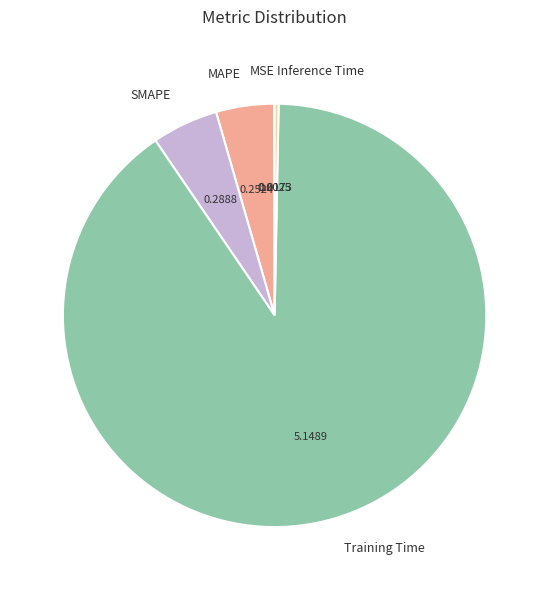

Which category has the biggest portion of the pie?

Training Time